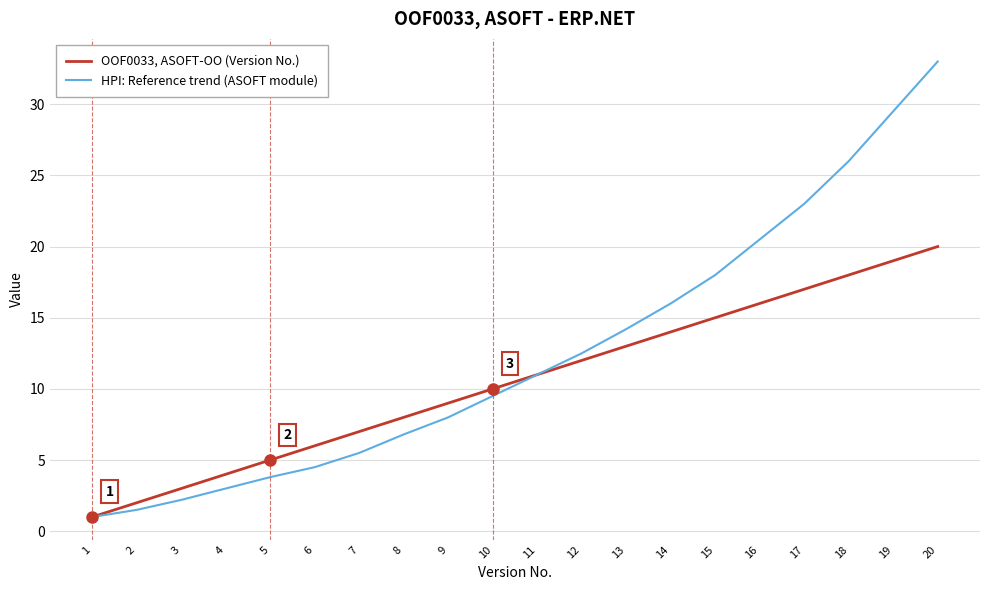

At which category does the chart reach its peak across all series?

20